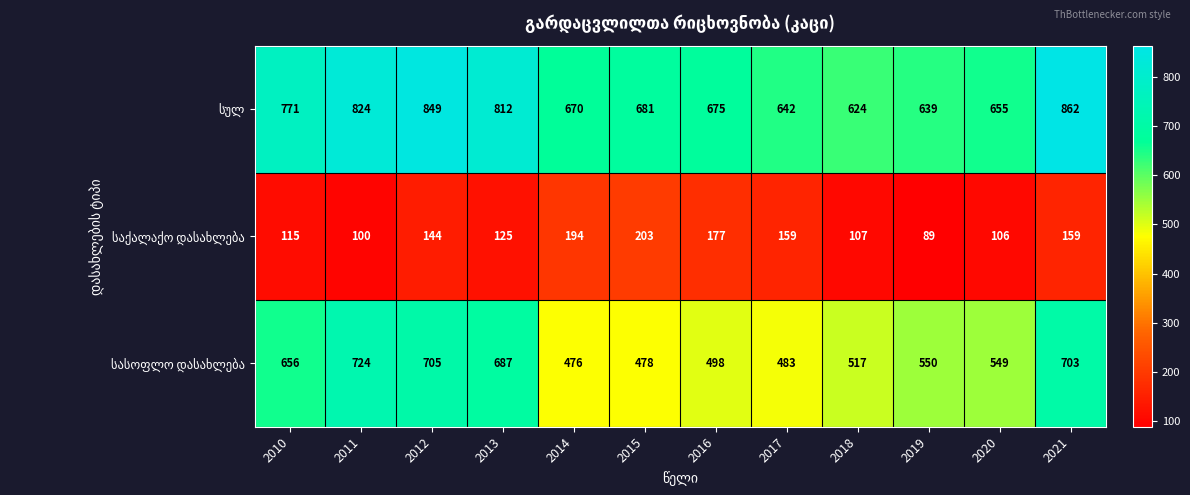

What is the greatest value displayed?

862